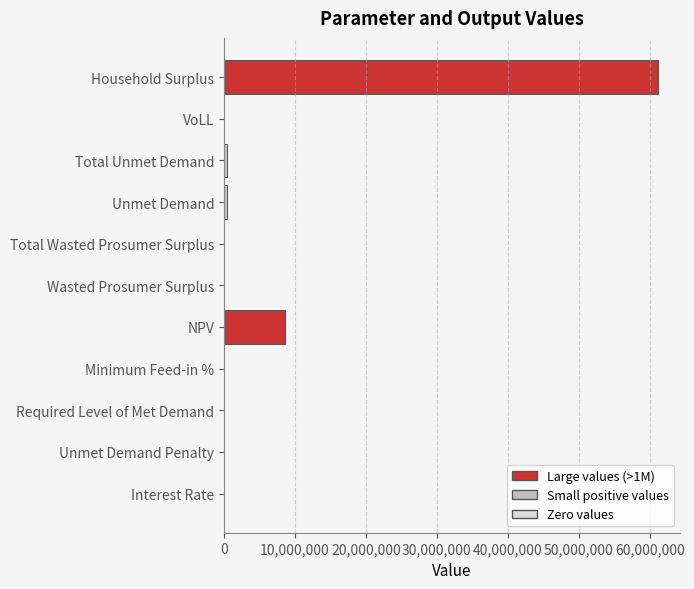

The value at Required Level of Met Demand is 0.0. True or false?

True